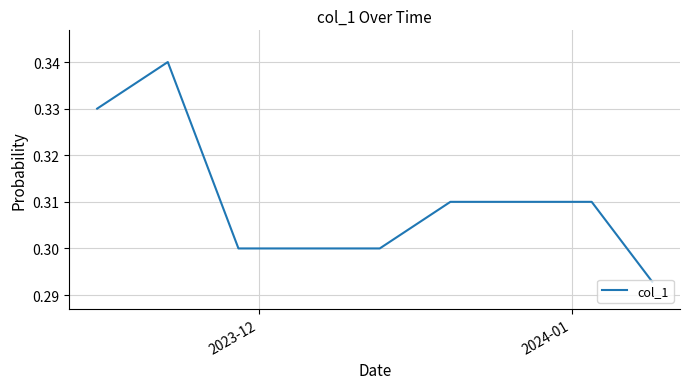

Does the chart have visible grid lines?

Yes